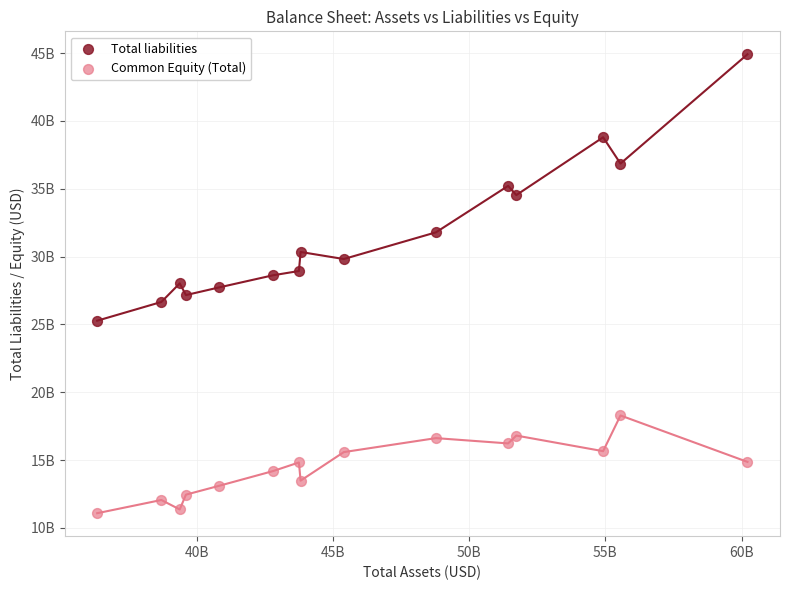

Which series contains the highest Y value?

Total liabilities